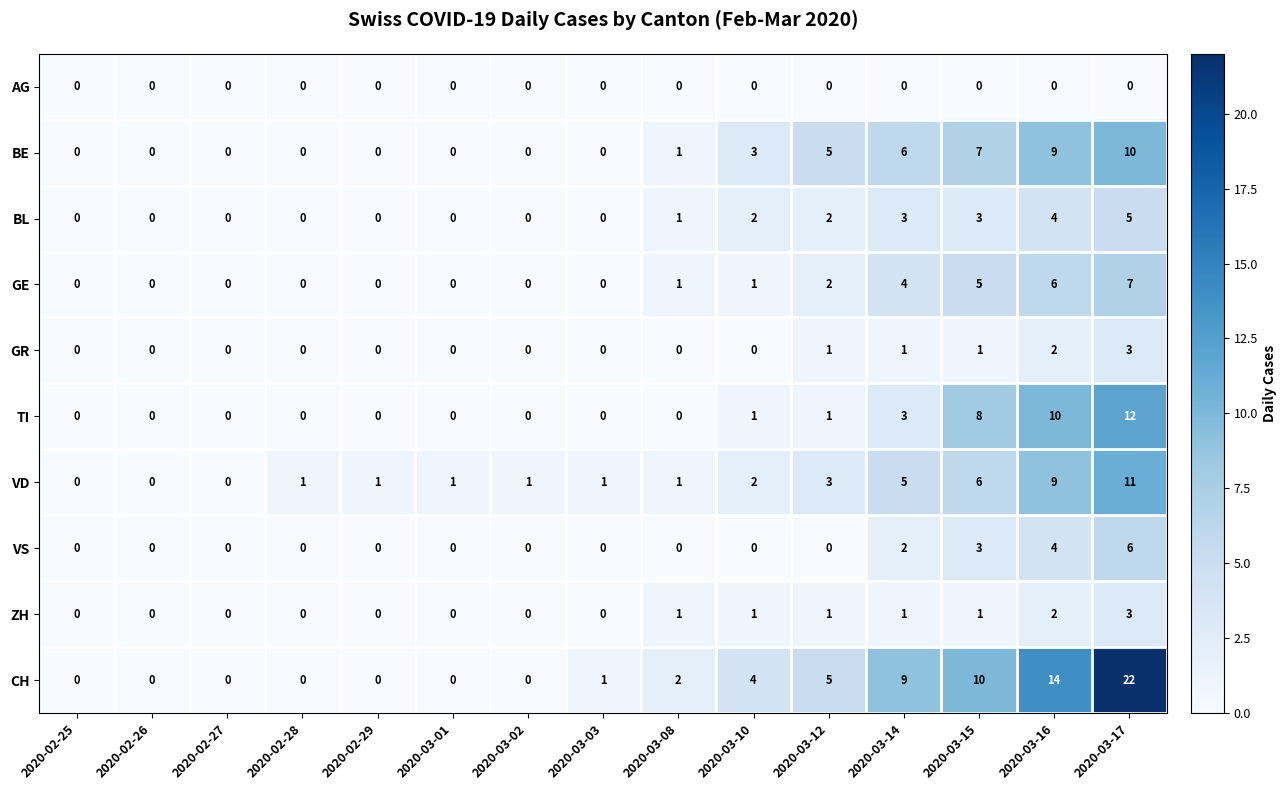

The TI series shows -8 at 2020-02-29. True or false?

False